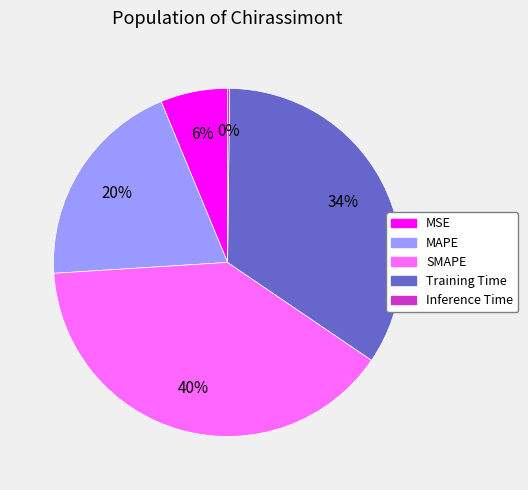

What is the ratio of the value at SMAPE to the value at MAPE?

2.0